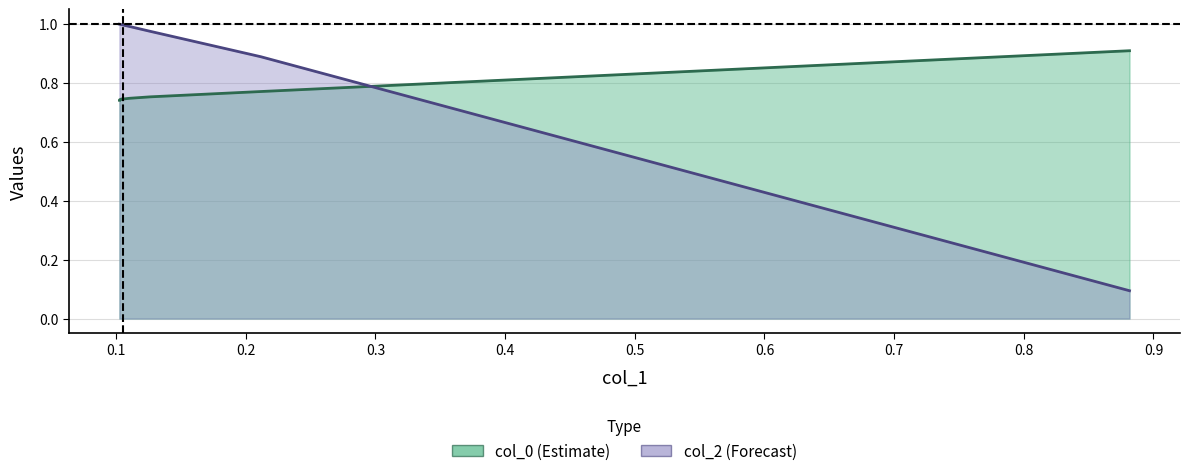

What is the total value across all series at 0.104?

1.7